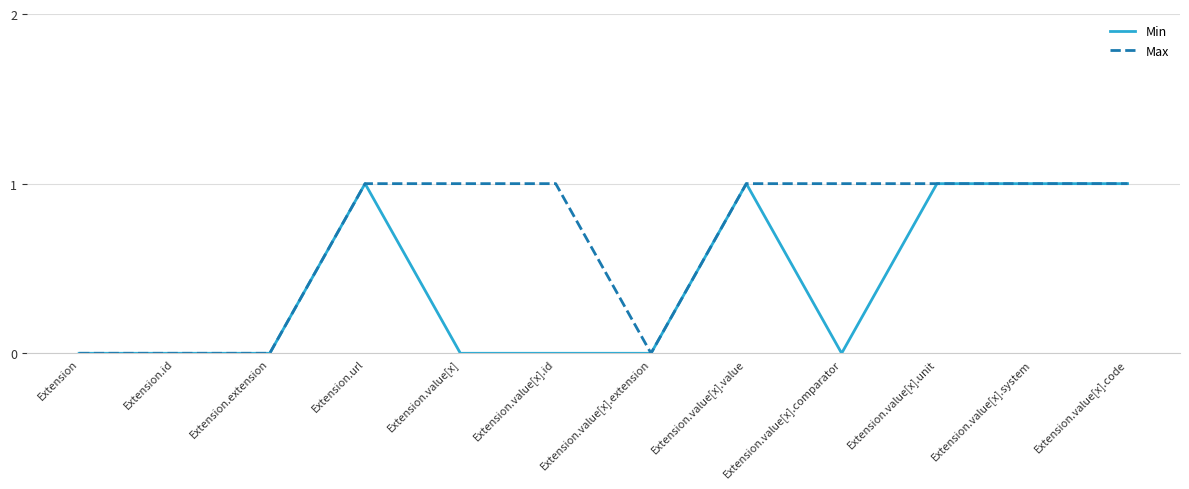

What are all the series names shown in the legend?

Min, Max